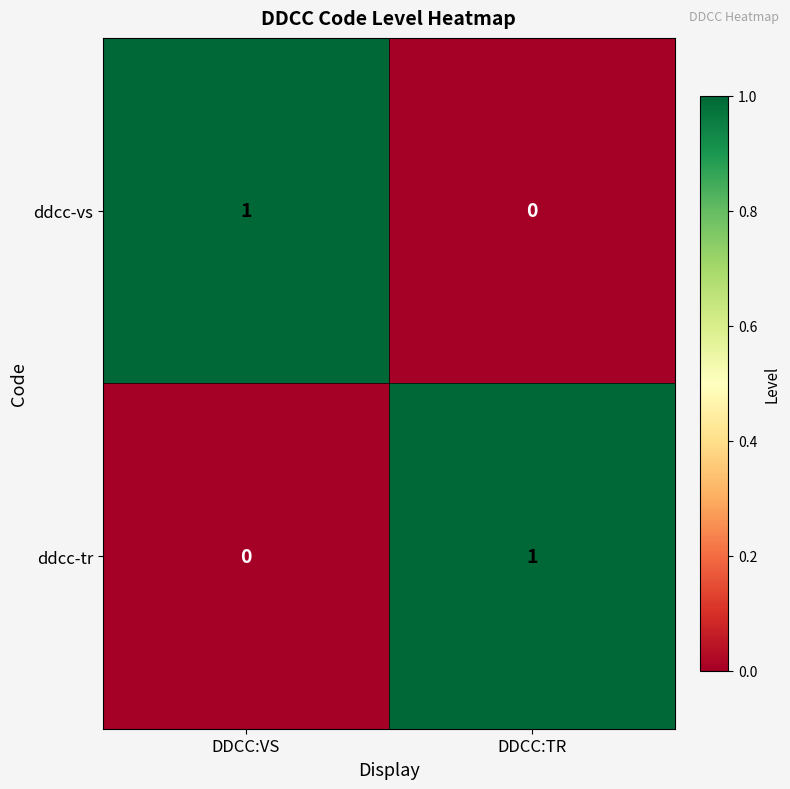

Is the value of ddcc-tr at DDCC:TR greater than the value of ddcc-vs at DDCC:TR?

Yes